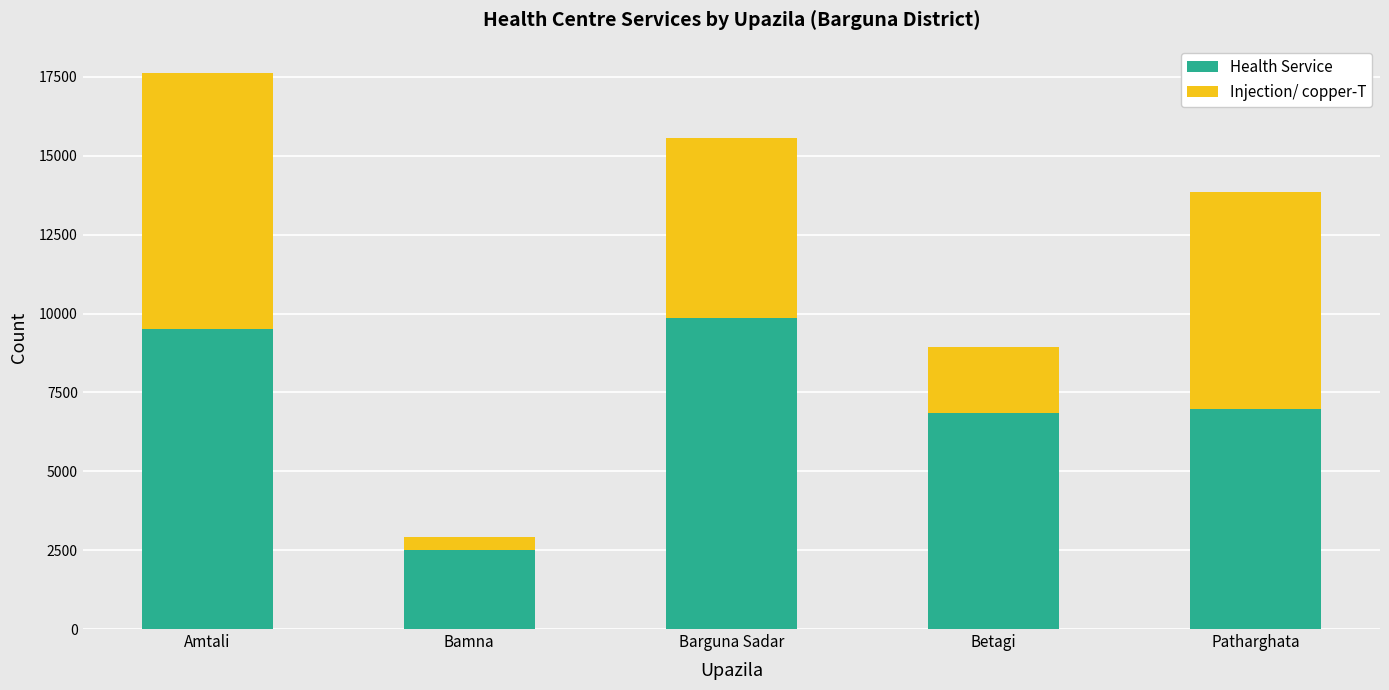

At which label does Health Service first exceed 6985?

Amtali